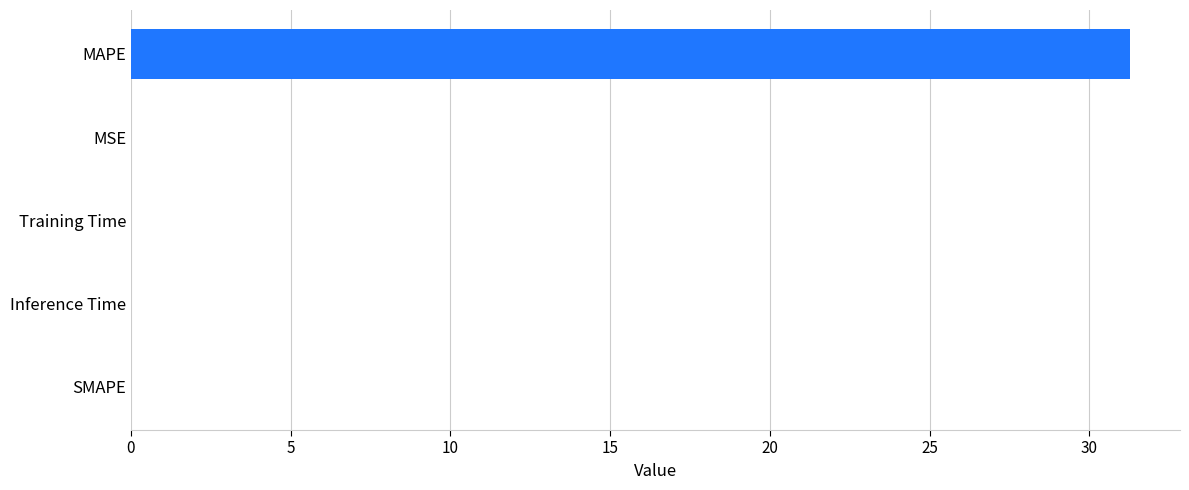

What is the average value?

6.3